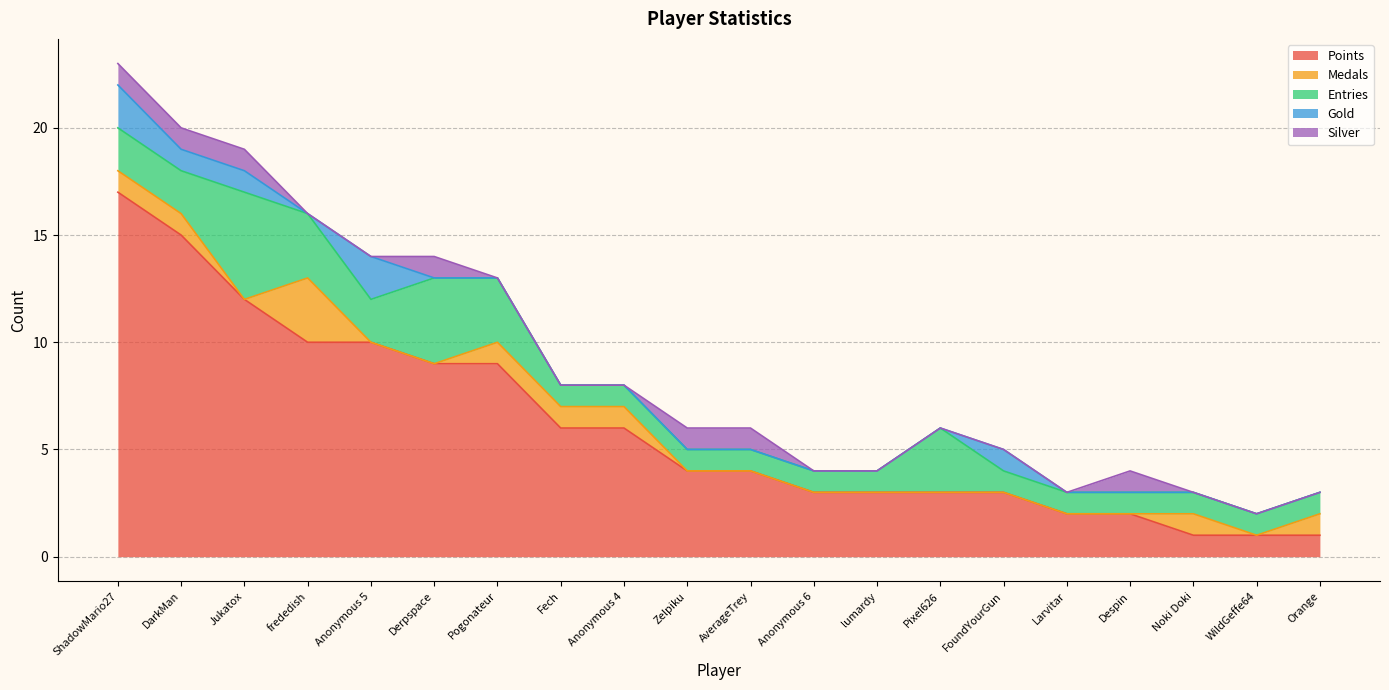

How many data points in Medals are above 0?

8